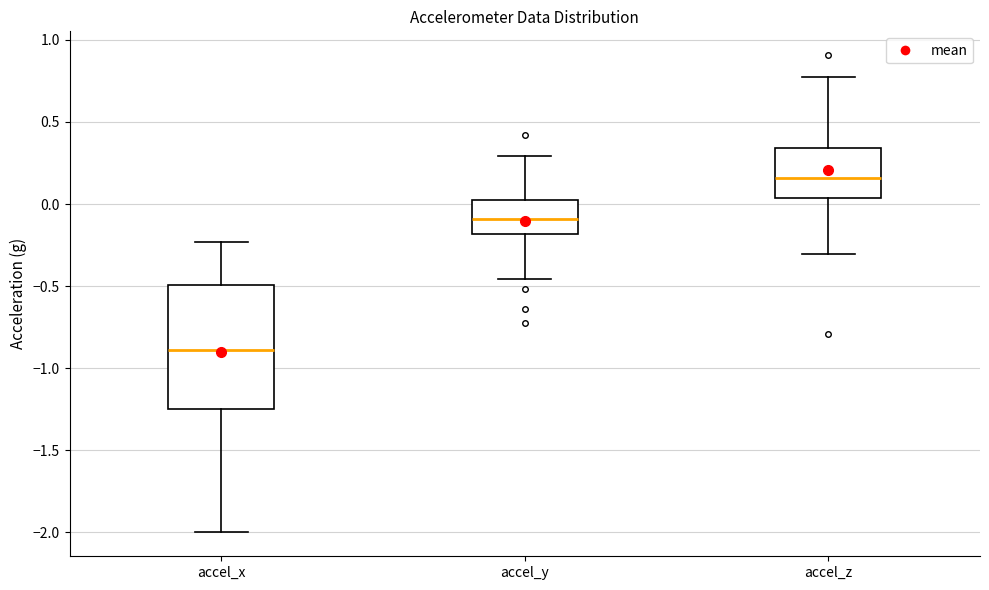

Which box is the tallest, from its lower edge to its upper edge?

accel_x